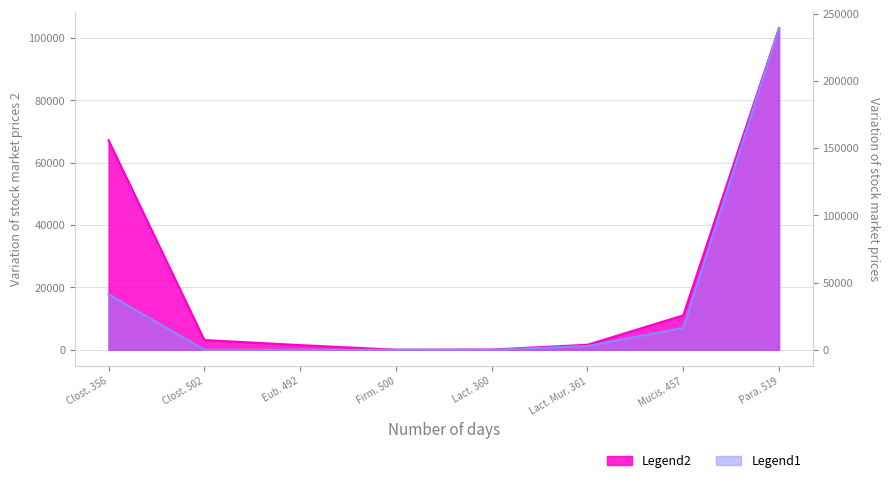

Where is the first local minimum for BWA only (cecq n)?

Firm. 500